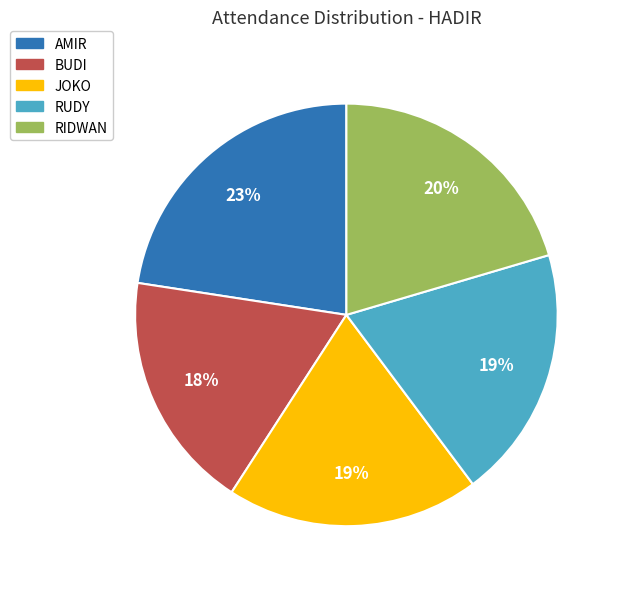

The JOKO slice represents 28% of the pie. True or false?

False